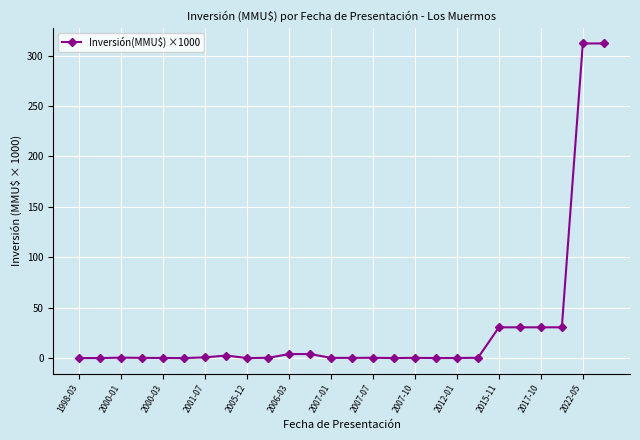

What is the sum of all values?

759.6